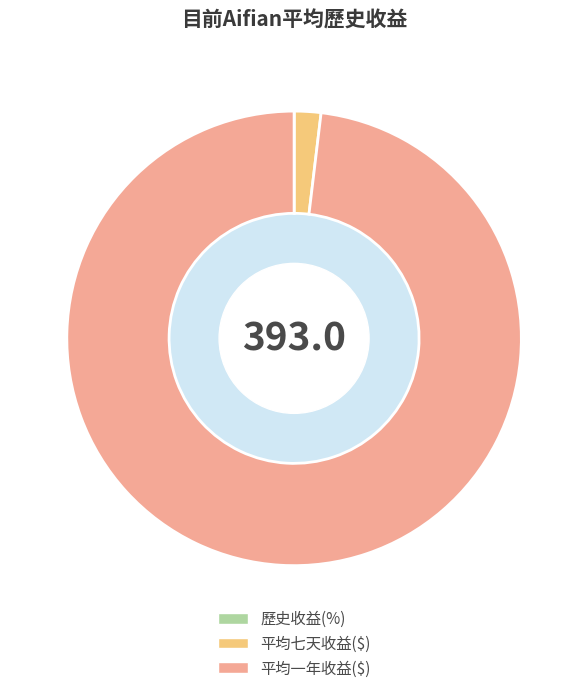

Is there a majority slice in this chart?

Yes